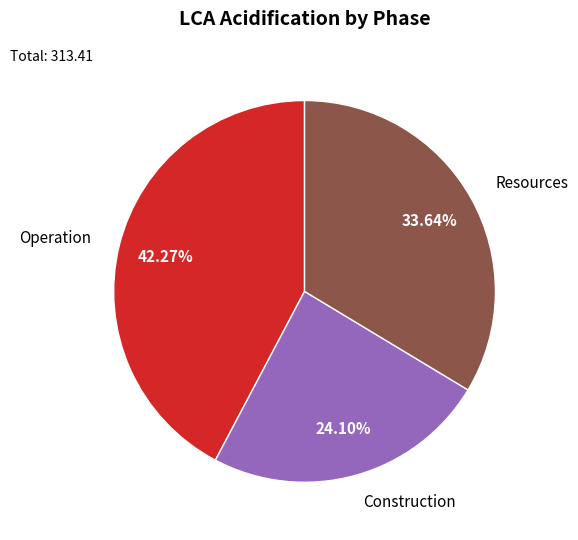

True or false: Construction accounts for 24% of the total.

True